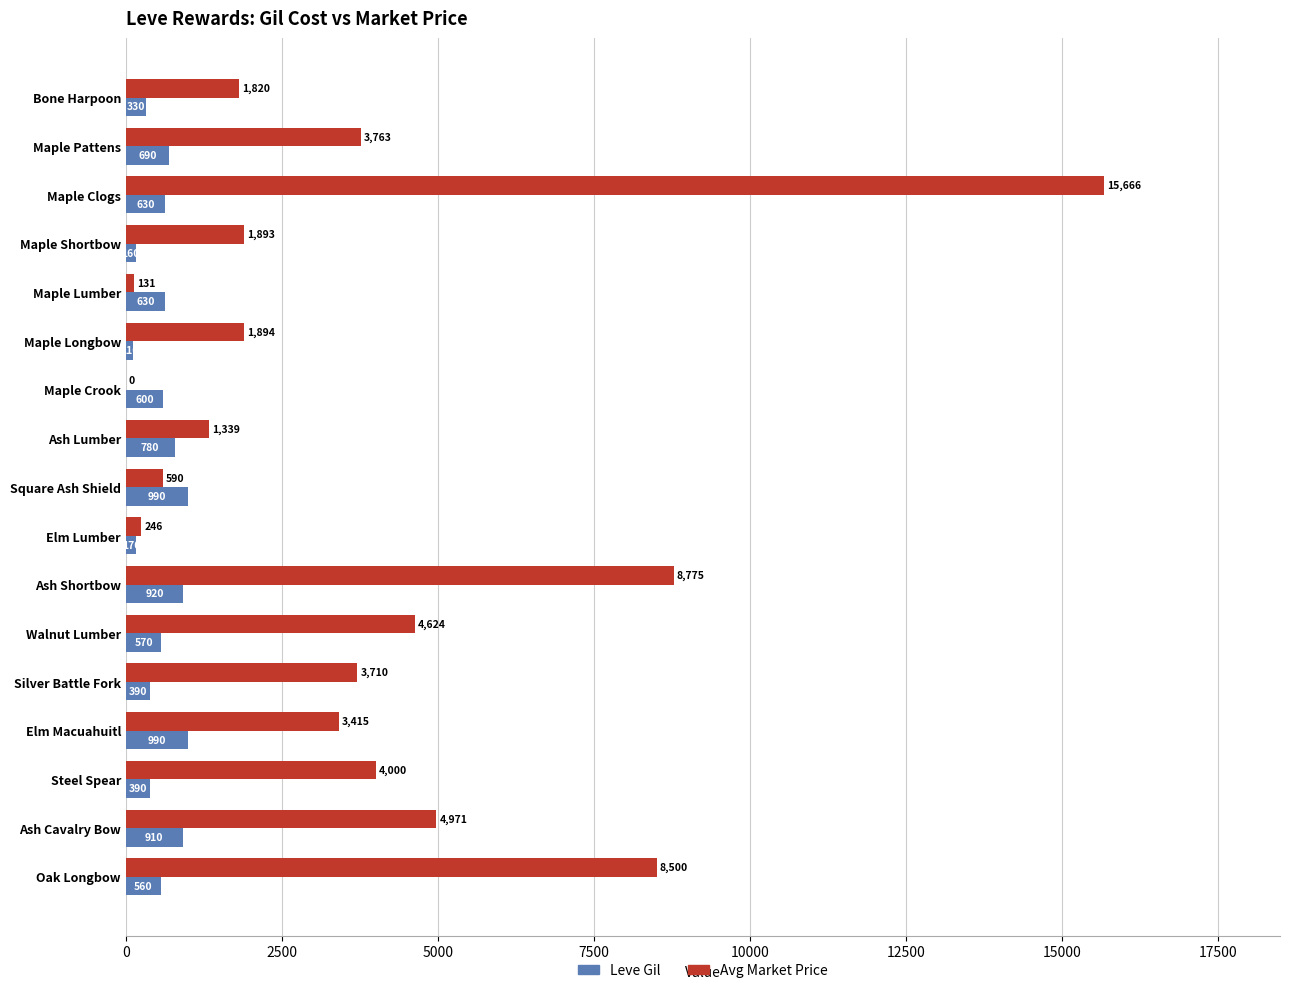

At which category is the sum across all series the highest?

Maple Clogs